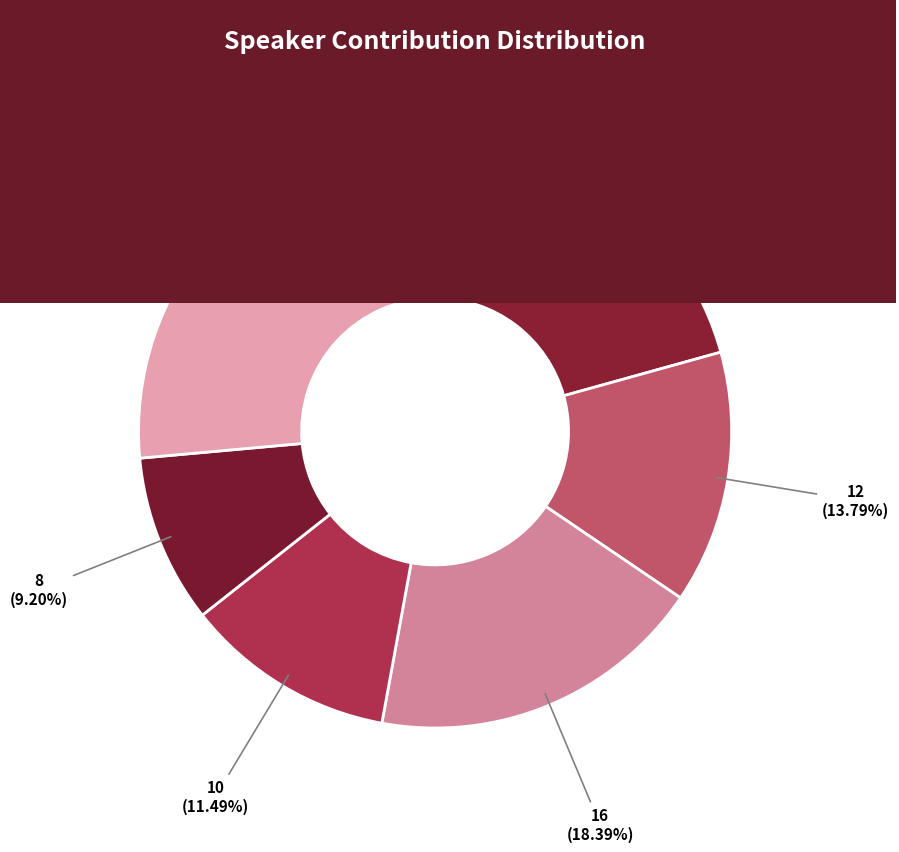

To the nearest percent, what percentage of the pie is 48270?

9%